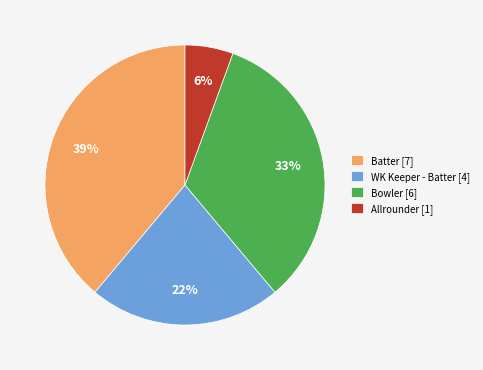

To the nearest percent, what is the difference between the largest and smallest slice percentages?

33%